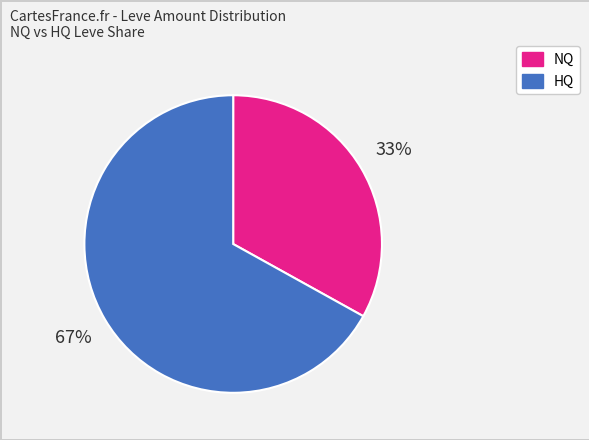

Which has a higher value, NQ or HQ?

HQ